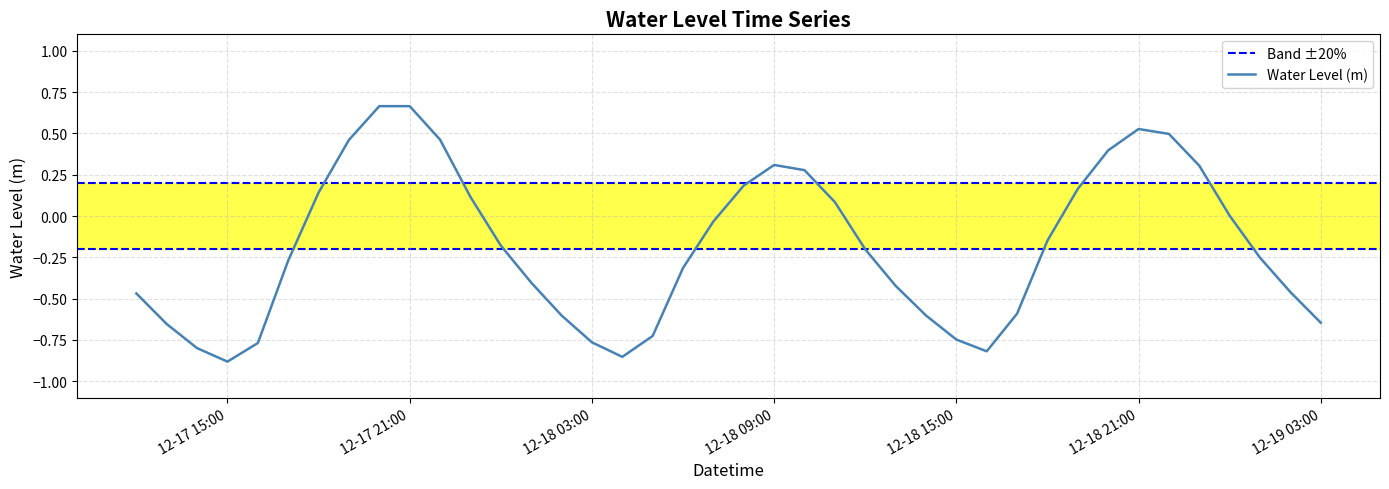

List the labels in order of value, smallest first.

2023-12-17 15:00, 2023-12-18 04:00, 2023-12-18 16:00, 2023-12-17 14:00, 2023-12-17 16:00, 2023-12-18 03:00, 2023-12-18 15:00, 2023-12-18 05:00, 2023-12-17 13:00, 2023-12-19 03:00, 2023-12-18 14:00, 2023-12-18 02:00, 2023-12-18 17:00, 2023-12-17 12:00, 2023-12-19 02:00, 2023-12-18 13:00, 2023-12-18 01:00, 2023-12-18 06:00, 2023-12-17 17:00, 2023-12-19 01:00, 2023-12-18 12:00, 2023-12-18 00:00, 2023-12-18 18:00, 2023-12-18 07:00, 2023-12-19 00:00, 2023-12-18 11:00, 2023-12-17 23:00, 2023-12-17 18:00, 2023-12-18 19:00, 2023-12-18 08:00, 2023-12-18 10:00, 2023-12-18 23:00, 2023-12-18 09:00, 2023-12-18 20:00, 2023-12-17 19:00, 2023-12-17 22:00, 2023-12-18 22:00, 2023-12-18 21:00, 2023-12-17 21:00, 2023-12-17 20:00